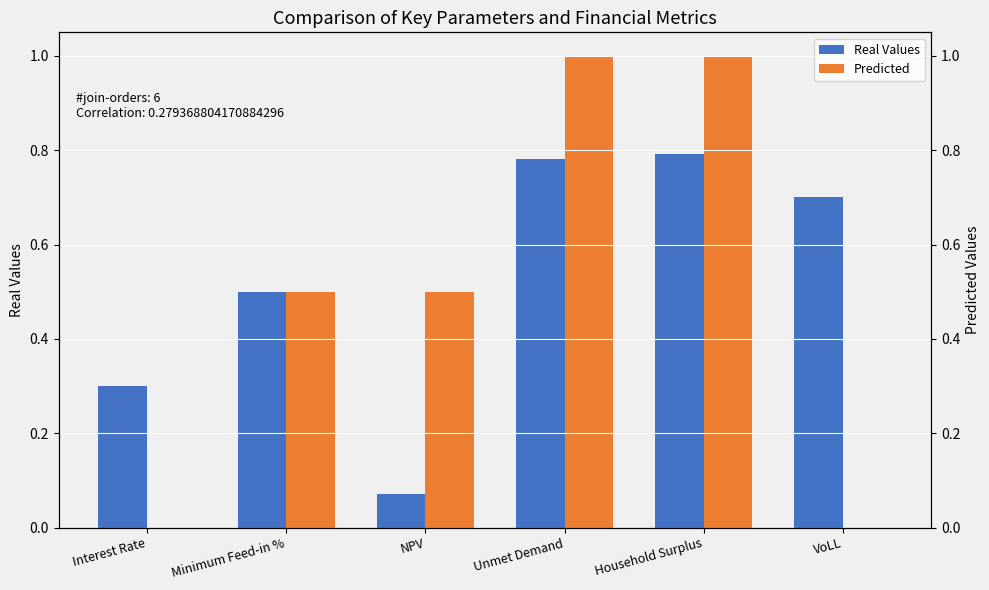

At which category is the sum across all series the highest?

Household Surplus